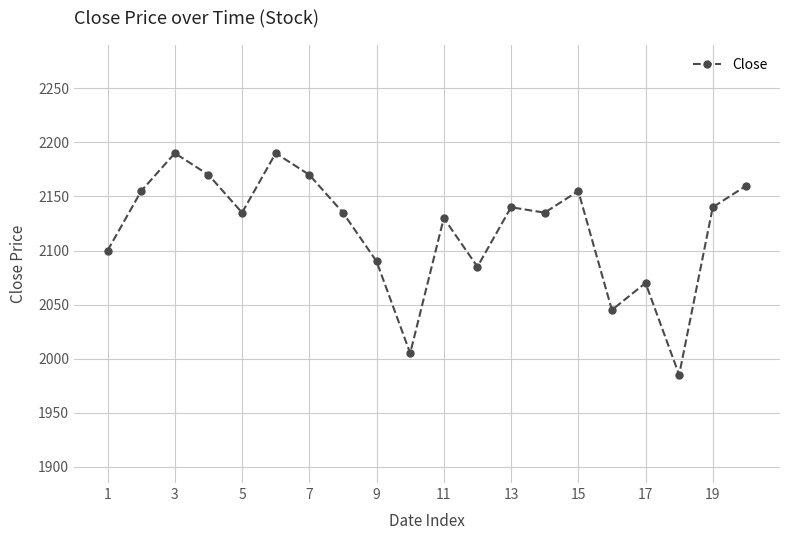

How many points are lower than both their immediate neighbors (excluding endpoints)?

6